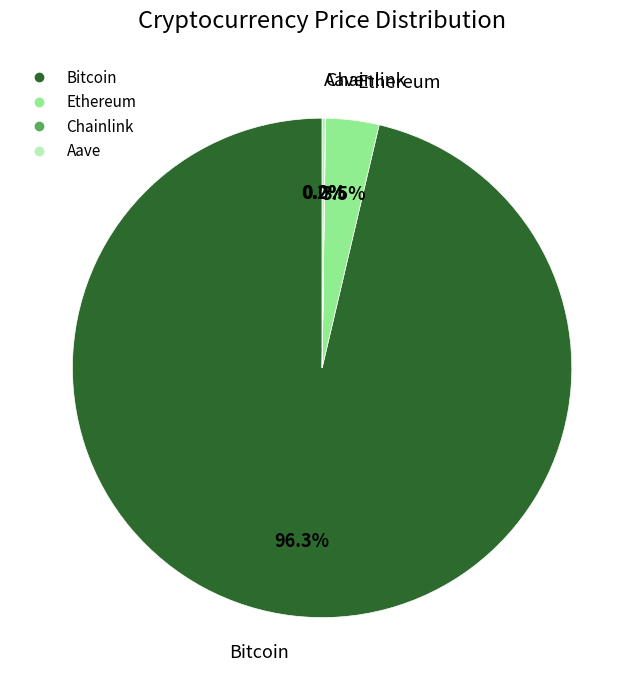

What percentage is the Bitcoin slice, to the nearest percent?

96%